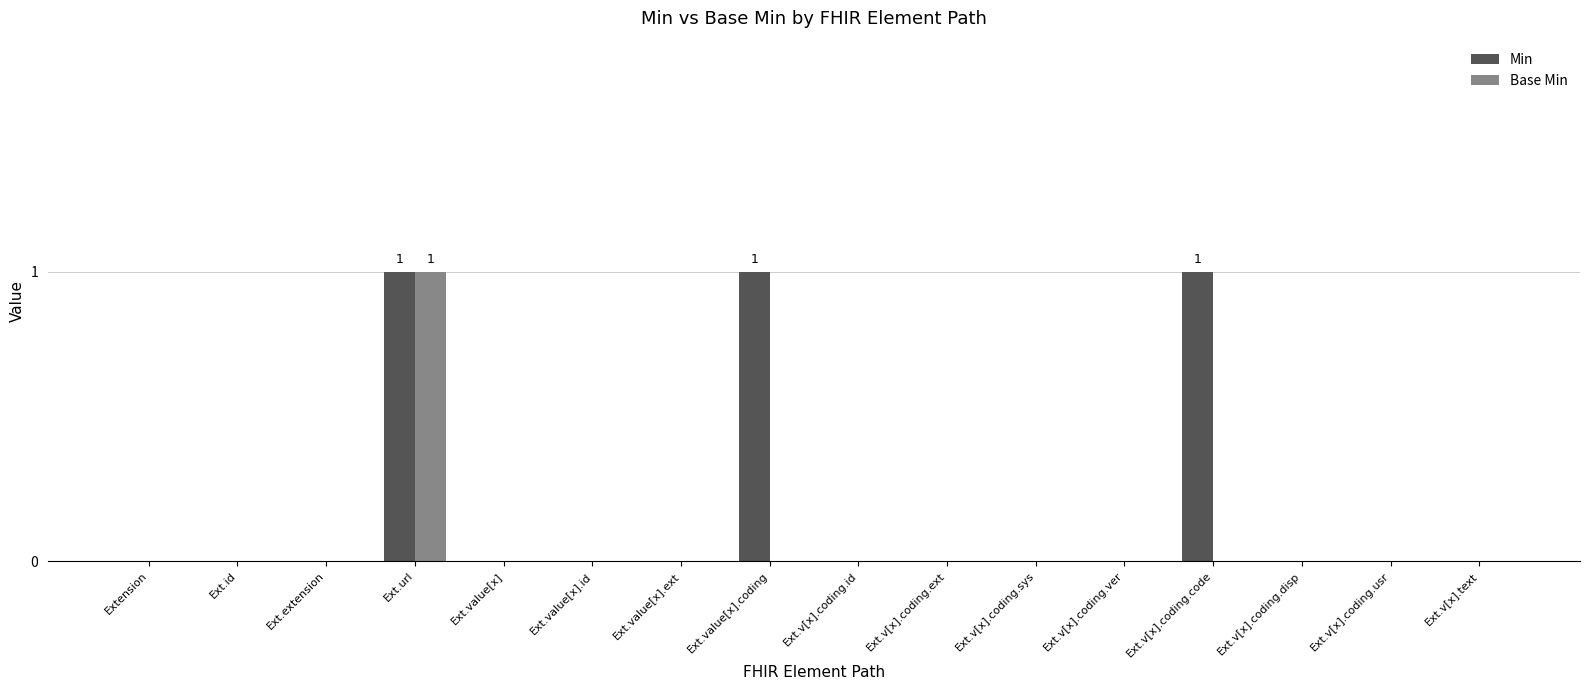

The value of Min at Ext.v[x].coding.usr is -1. True or false?

False